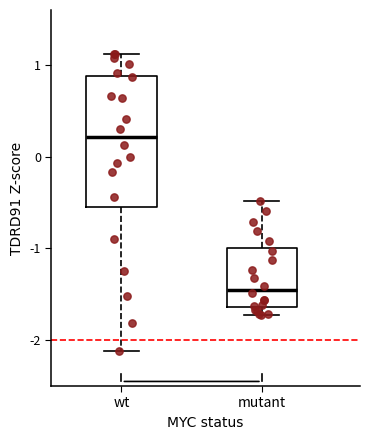

Reading left to right, read every box against the y-axis: the position of its median line, the range the box covers, and the ends of its whiskers. The values are not printed on the chart, so give them approximately, as read against the axis.

wt: median 0.2, box -0.6 to 0.9, whiskers -2.1 to 1.1
mutant: median -1.4, box -1.6 to -1.0, whiskers -1.7 to -0.5